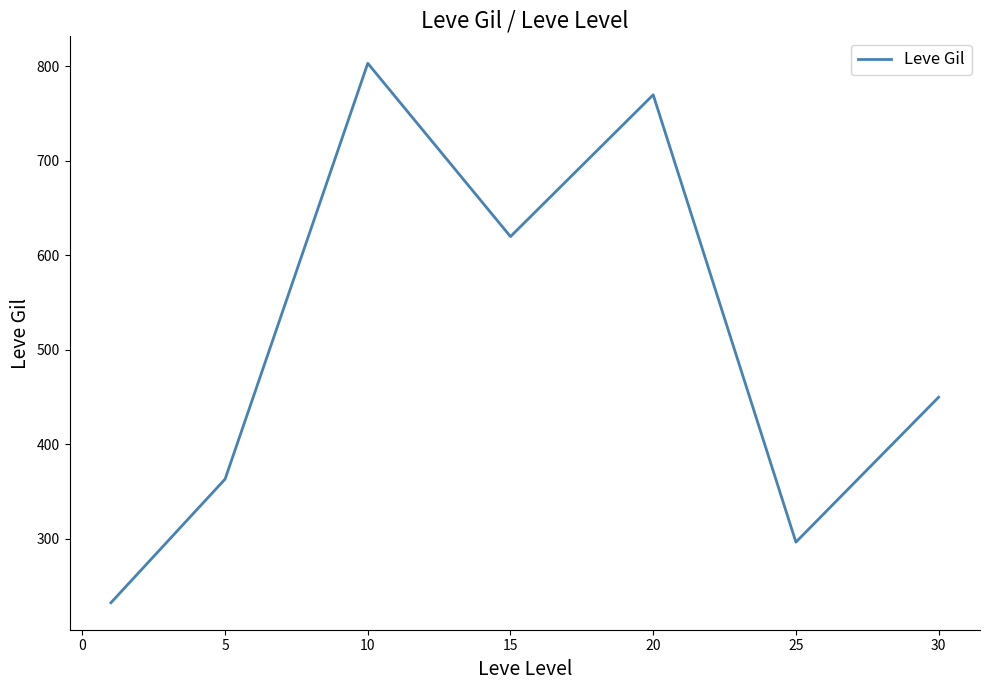

What is the greatest value displayed?

803.3